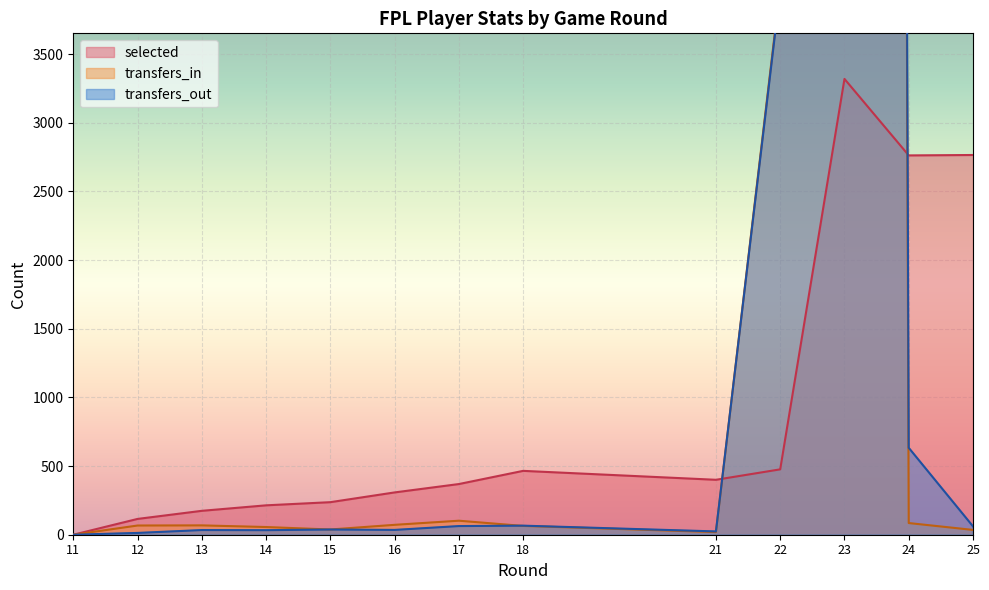

Which series has the widest spread of values?

transfers_in